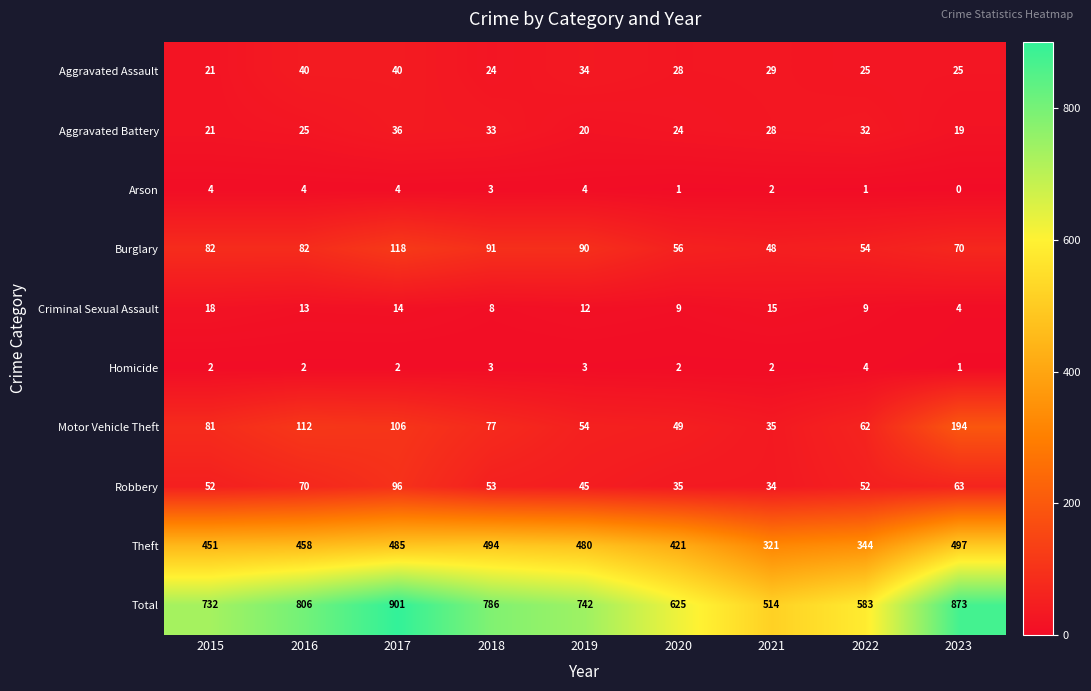

Count the number of data series in this chart.

10